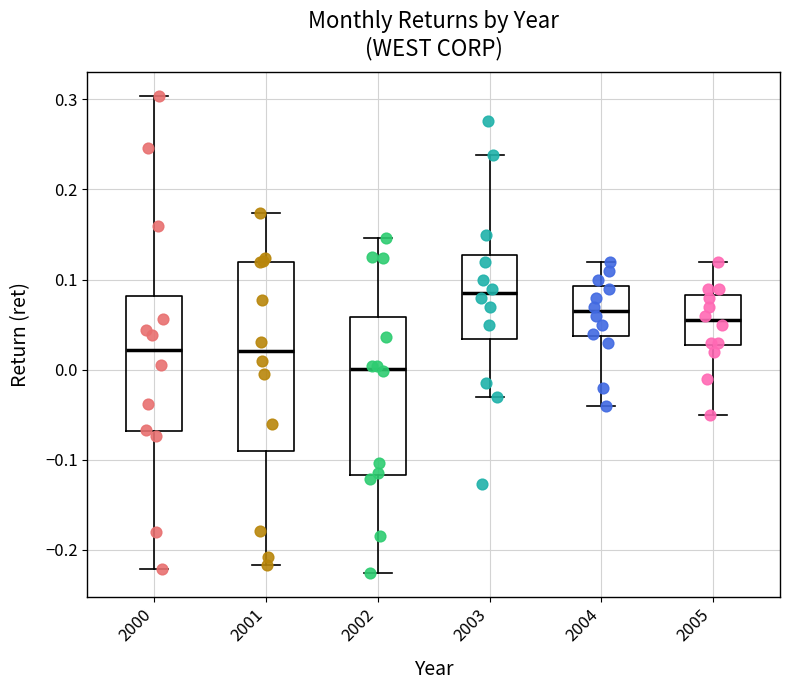

Reading left to right, transcribe this box plot: for each box, give where its median line is, the range the box spans, and where its two whiskers end, as read against the y-axis. The values are not printed on the chart, so give them approximately, as read against the axis.

2000: median 0.02, box -0.07 to 0.08, whiskers -0.22 to 0.30
2001: median 0.02, box -0.09 to 0.12, whiskers -0.22 to 0.17
2002: median 0.00, box -0.12 to 0.06, whiskers -0.23 to 0.15
2003: median 0.09, box 0.03 to 0.13, whiskers -0.03 to 0.24
2004: median 0.07, box 0.04 to 0.09, whiskers -0.04 to 0.12
2005: median 0.06, box 0.03 to 0.08, whiskers -0.05 to 0.12